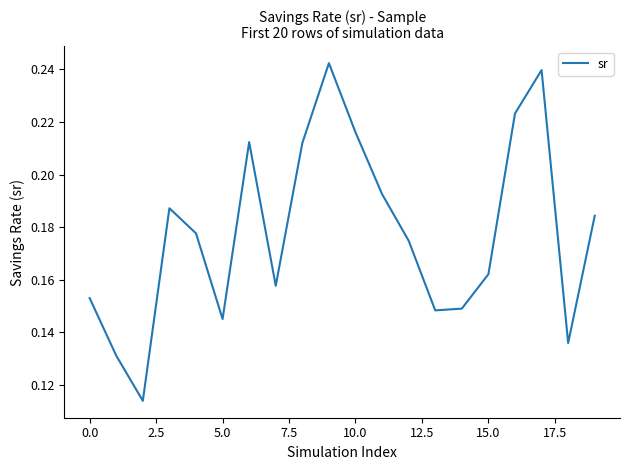

The chart shows a value of 0.1 at 10.0. True or false?

False